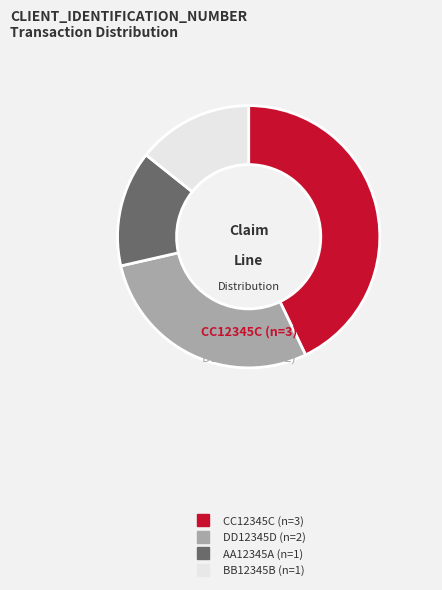

The AA12345A slice represents 1% of the pie. True or false?

False